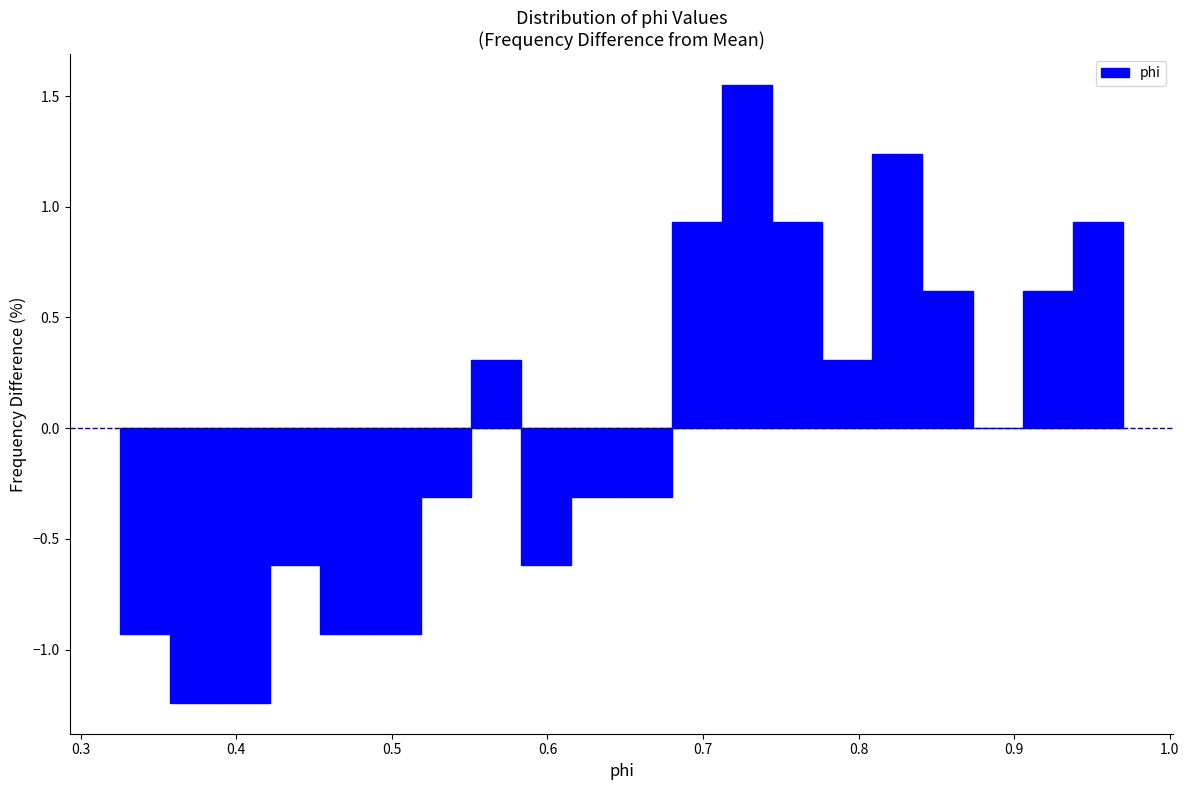

Around what value on the x-axis is the tallest bar? Give the approximate position of its centre, as read against the axis.

0.73